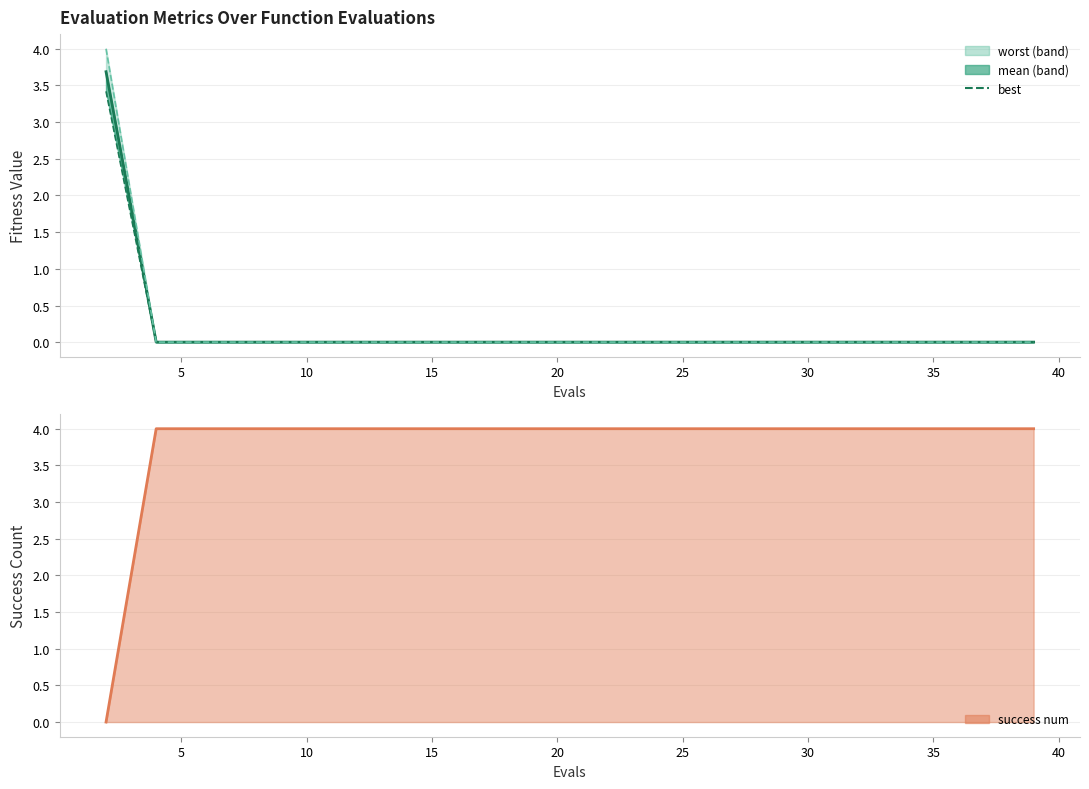

True or false: best has more than 2 interior local peaks.

False